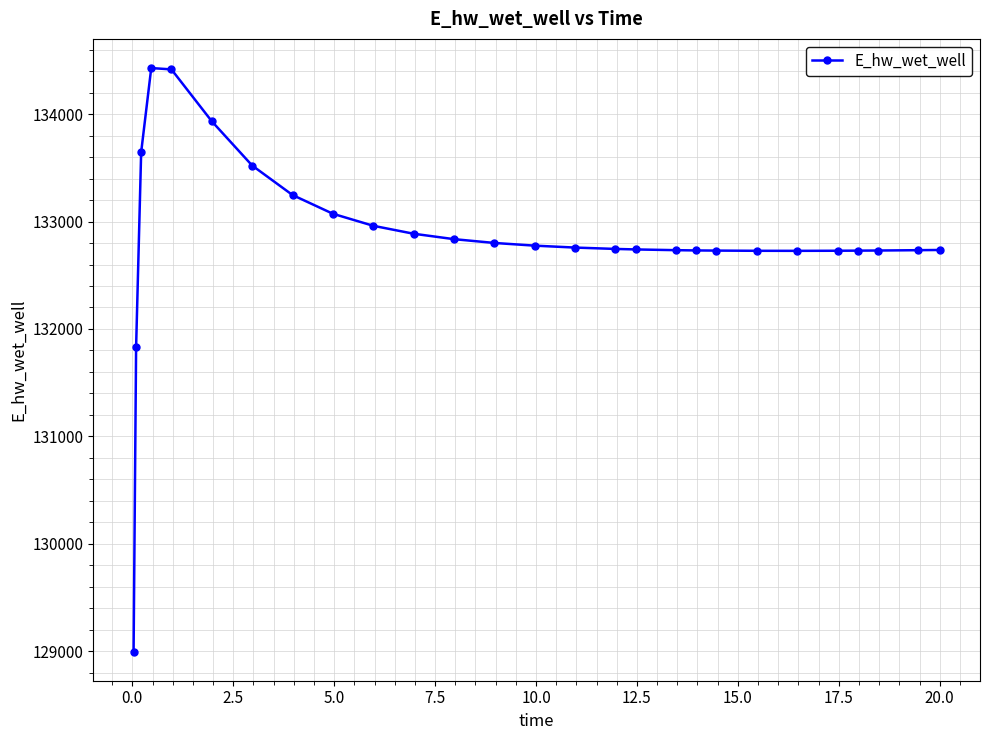

True or false: there are more than 0 points higher than both neighbors.

True